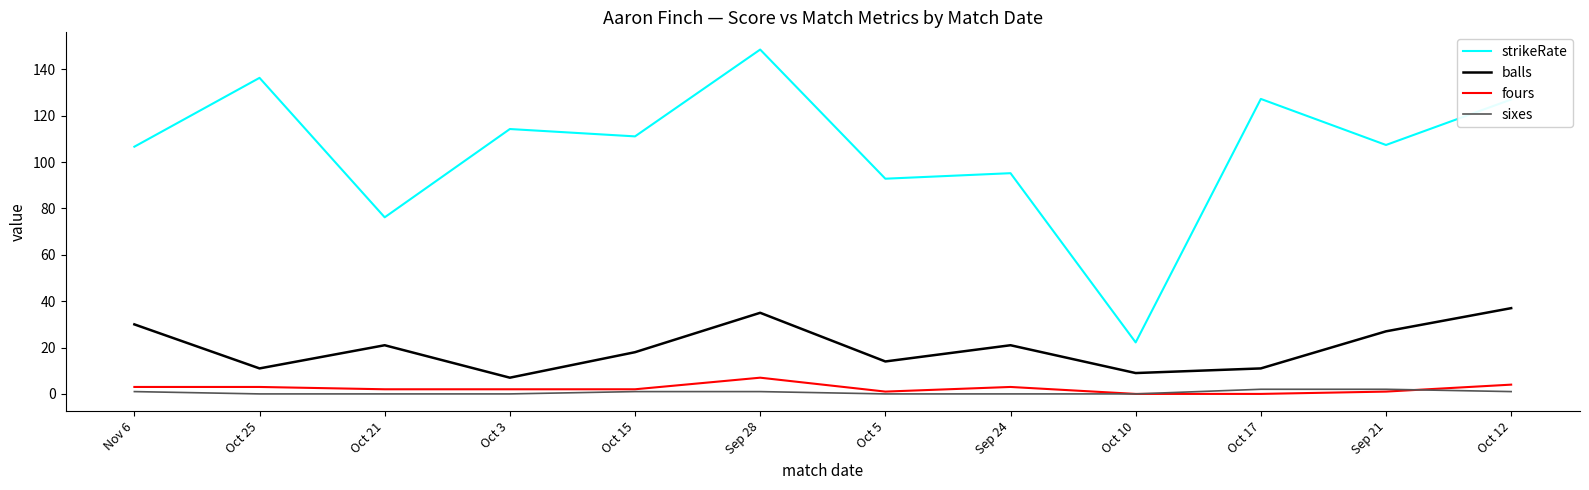

Between Oct 3 and Oct 5, which series saw the biggest shift?

strikeRate